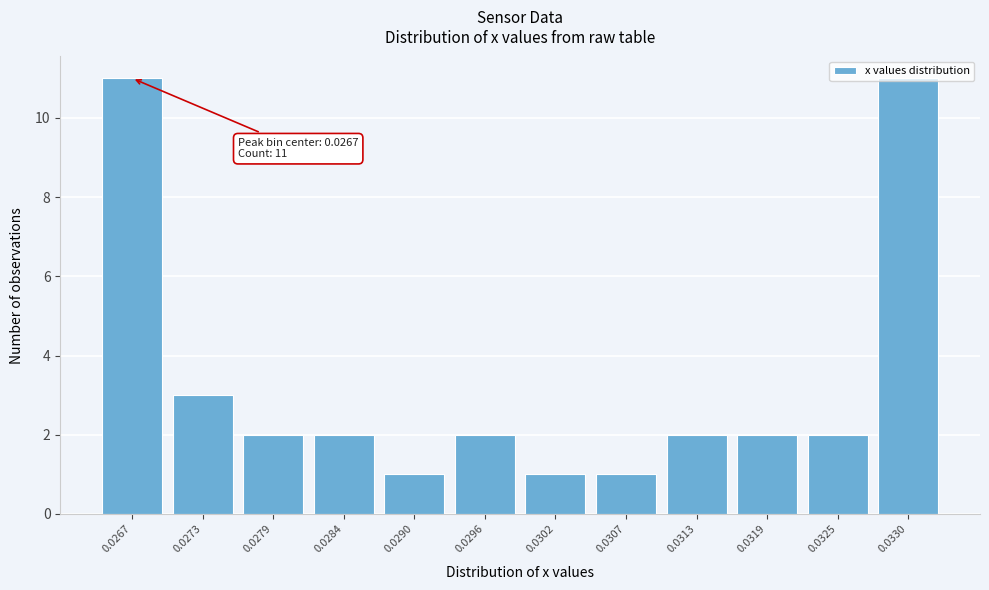

What is the difference between the maximum and minimum values?

10